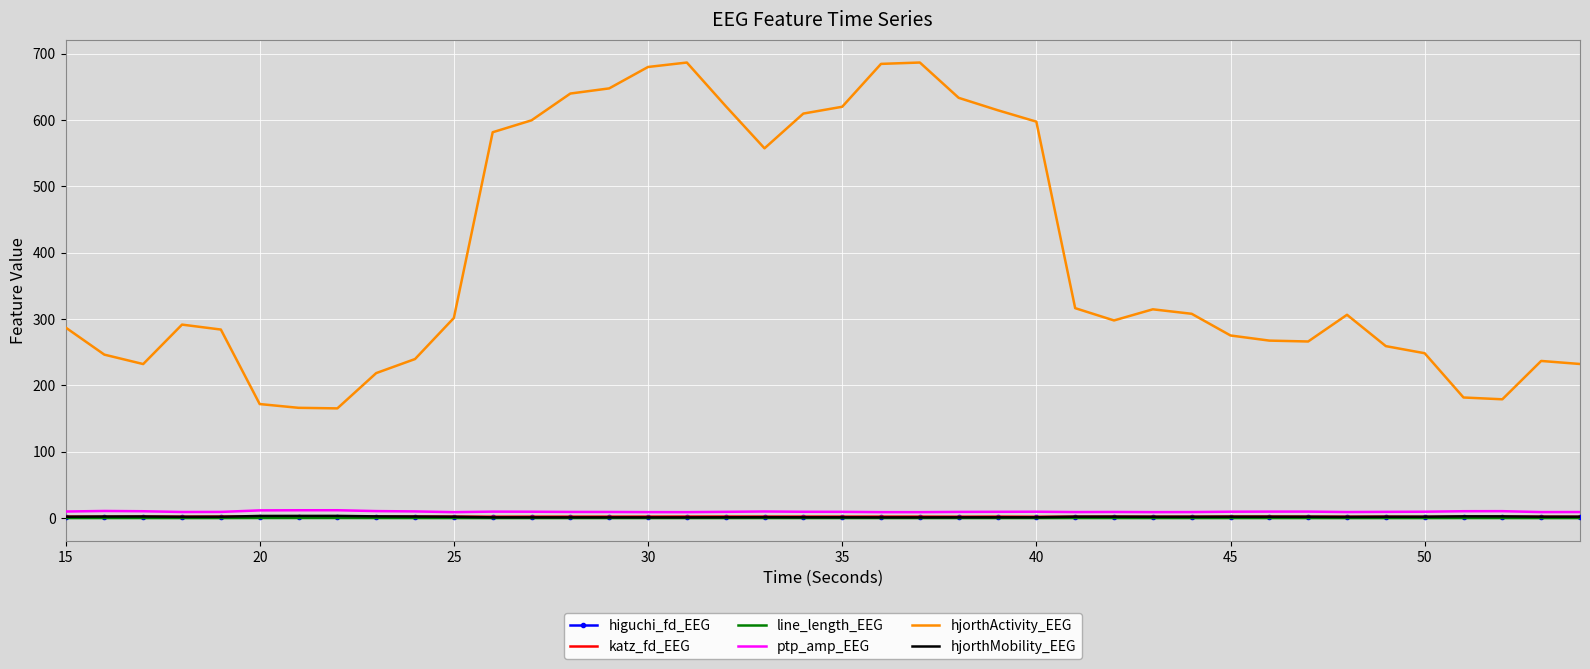

Which series has the largest range (max minus min)?

hjorthActivity_EEG